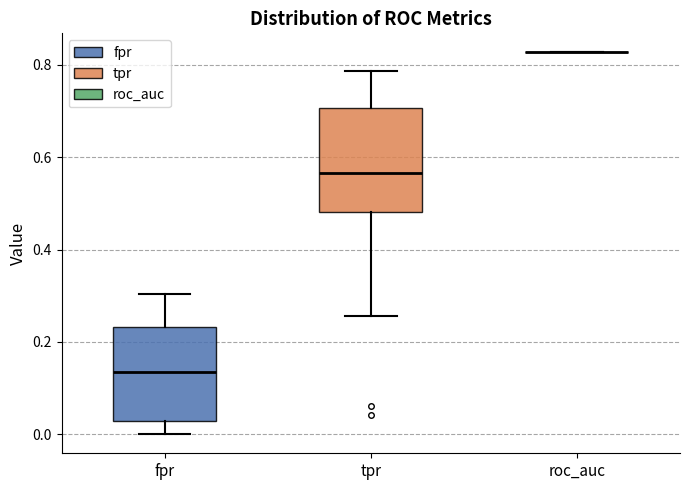

Reading left to right, read every box against the y-axis: the position of its median line, the range the box covers, and the ends of its whiskers. The values are not printed on the chart, so give them approximately, as read against the axis.

fpr: median 0.14, box 0.02 to 0.24, whiskers 0.00 to 0.30
tpr: median 0.56, box 0.48 to 0.70, whiskers 0.26 to 0.78
roc_auc: box collapsed to a line at 0.82, whiskers 0.82 to 0.82